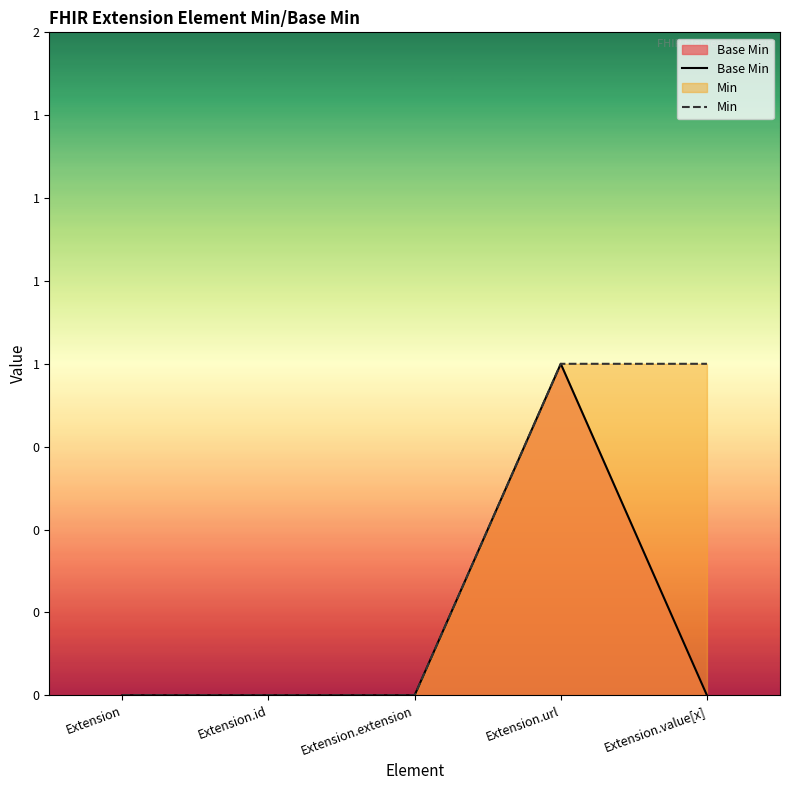

Count the Base Min values in the range 0 to 1.

5